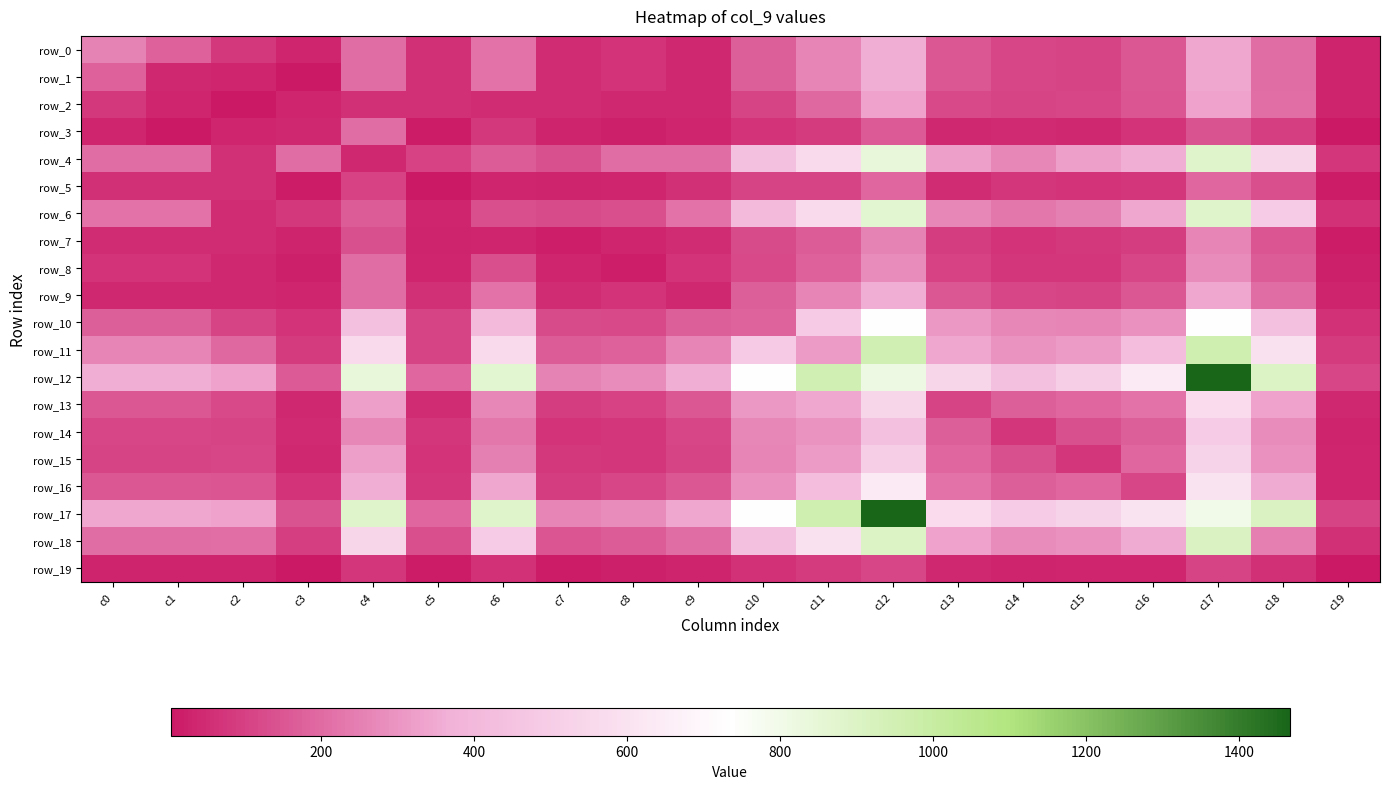

What is the total value across all series at c3?

1256